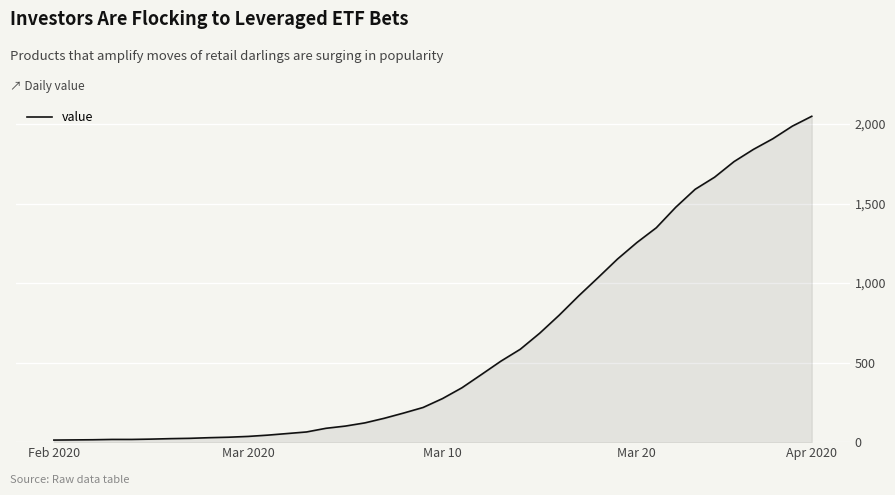

The value at 8 is 6. True or false?

False